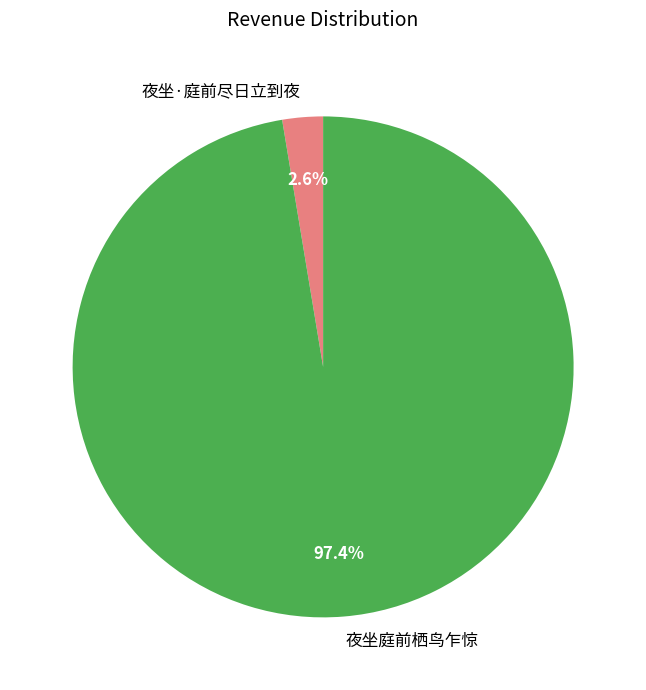

Rank the categories by value from highest to lowest.

夜坐庭前栖鸟乍惊, 夜坐·庭前尽日立到夜